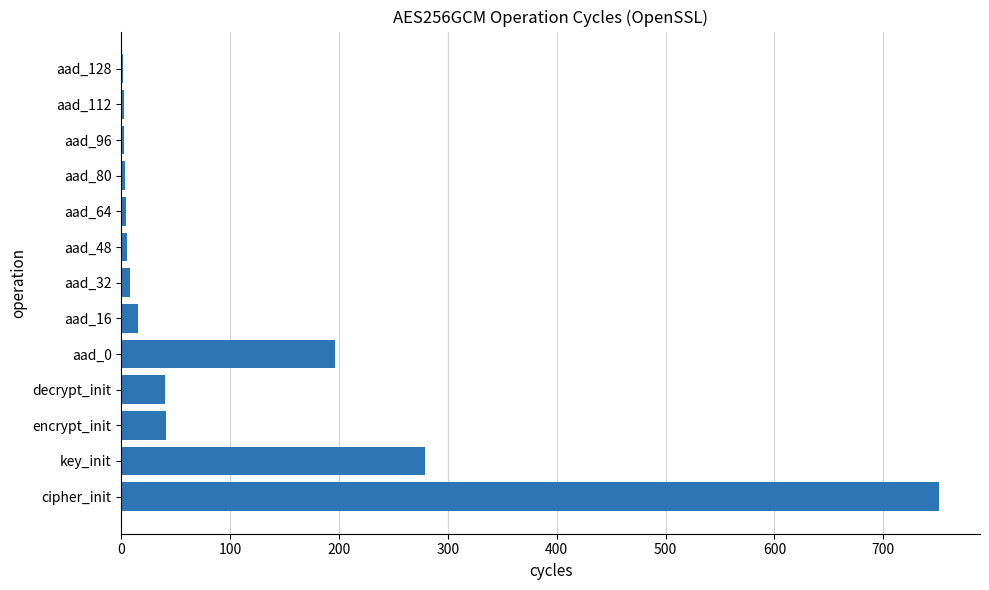

True or false: the data shows 5.2 at aad_48.

True